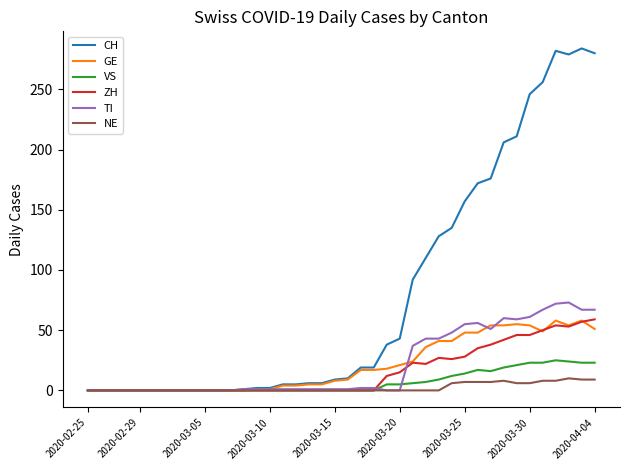

Which series has the largest total across all categories?

CH